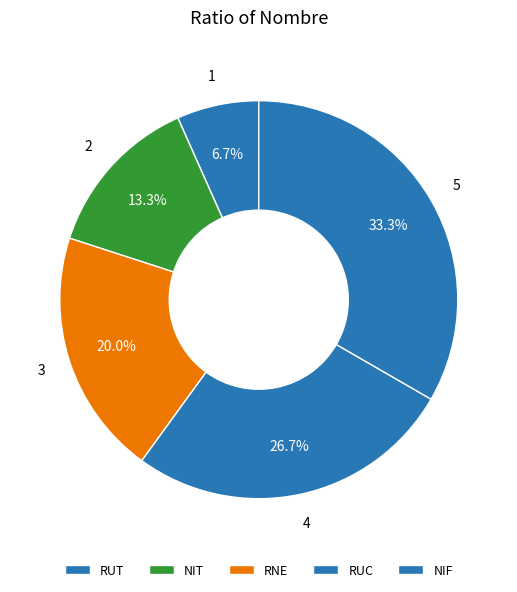

Which category has the smallest portion of the pie?

RUT